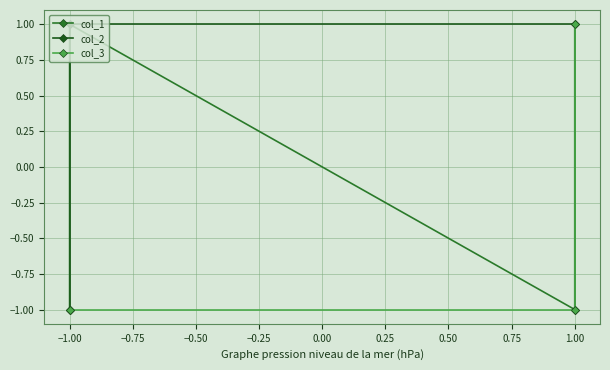

How many values in col_2 are above zero?

2